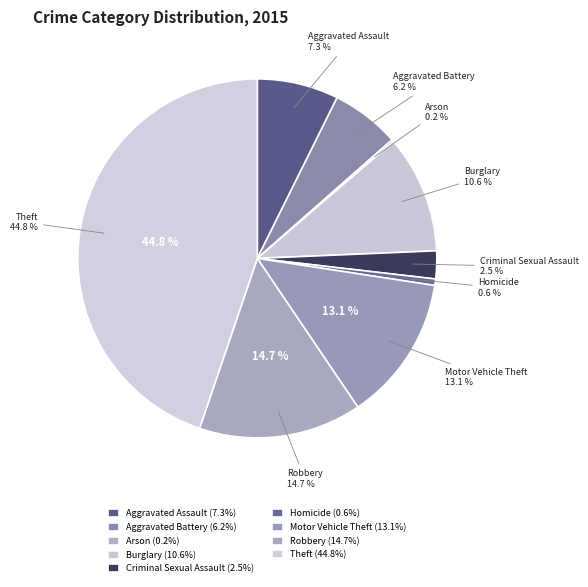

How much of the chart is everything except Criminal Sexual Assault?

97.5%